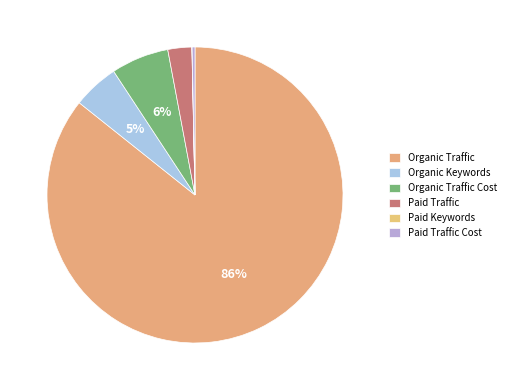

Which category has the smallest portion of the pie?

Paid Keywords